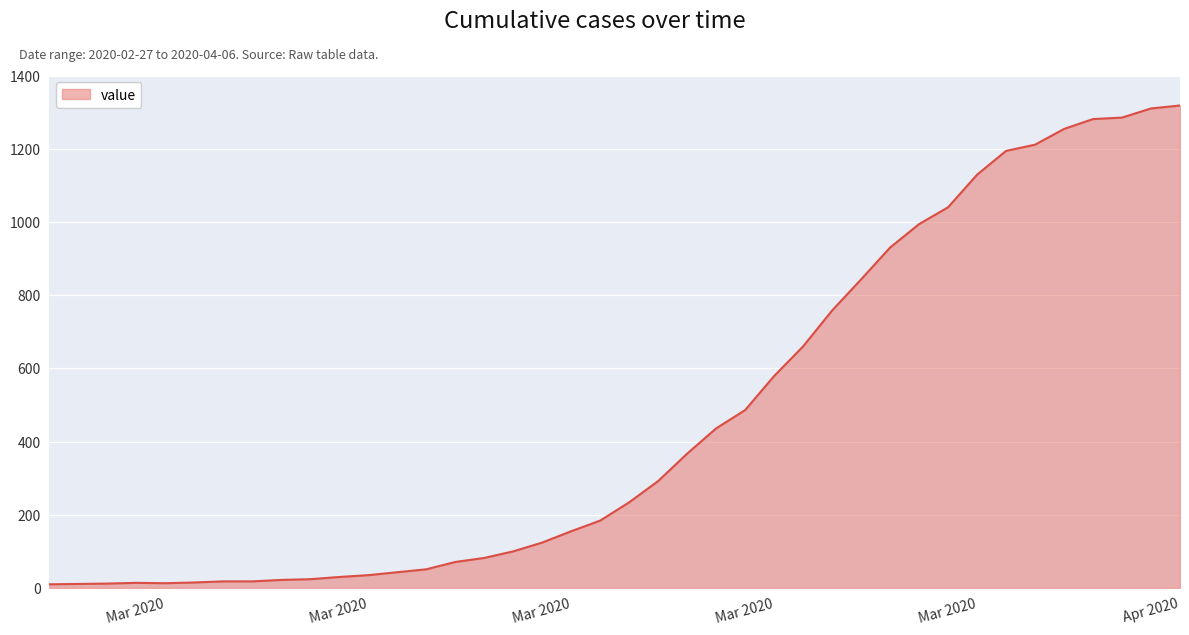

What is the difference between the maximum and minimum values?

1308